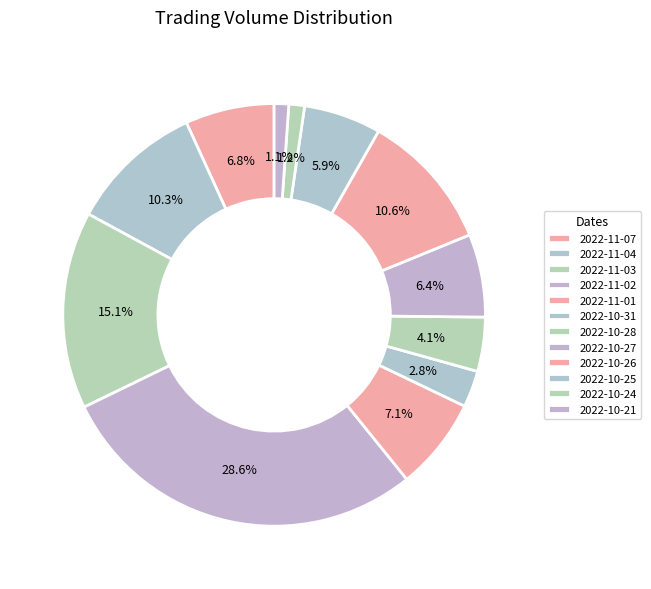

How many segments does this pie chart have?

12